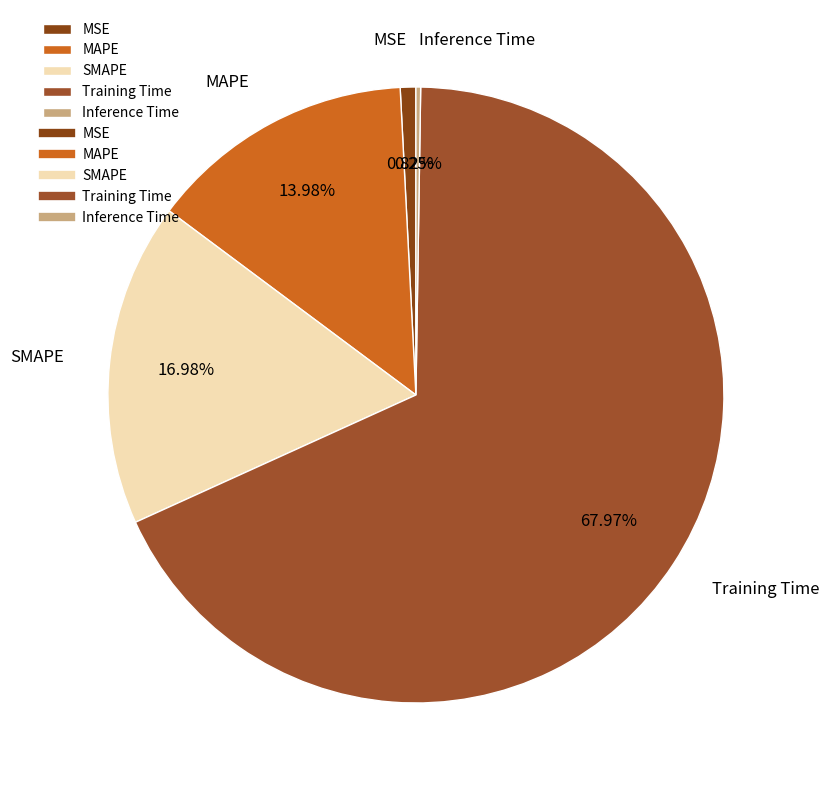

Which category has the biggest portion of the pie?

Training Time